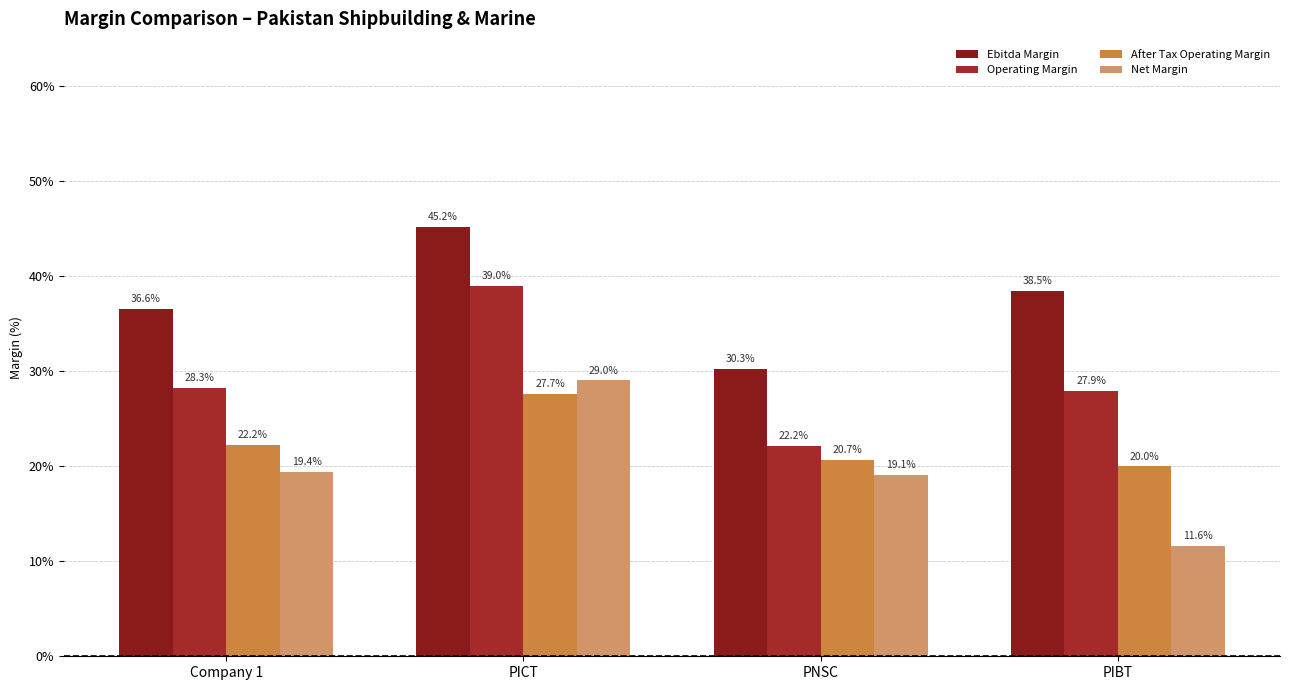

Rank the series by their maximum value, from lowest to highest.

After Tax Operating Margin, Net Margin, Operating Margin, Ebitda Margin